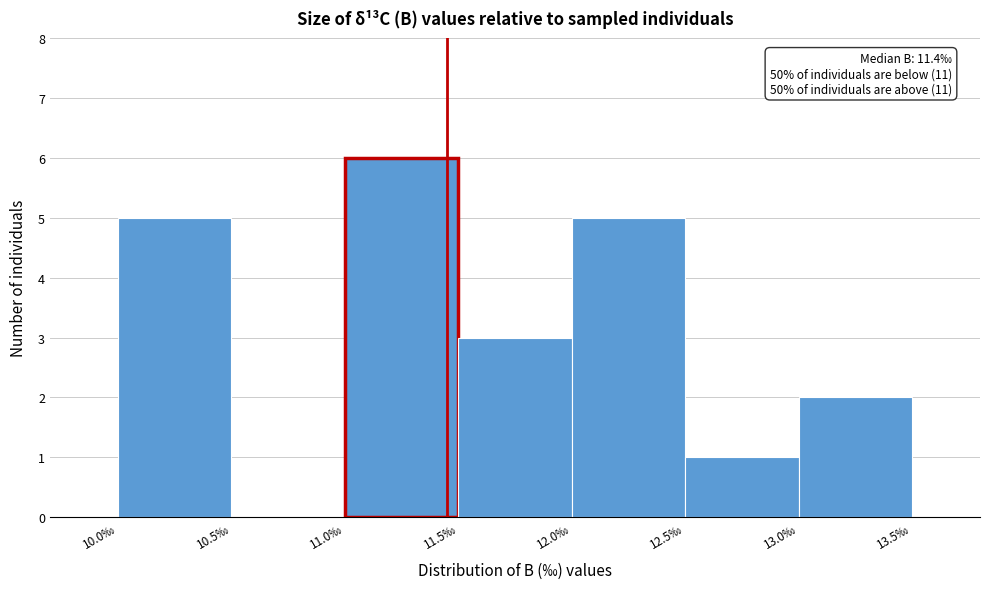

Which range on the x-axis has the tallest bar?

11.0 to 11.5